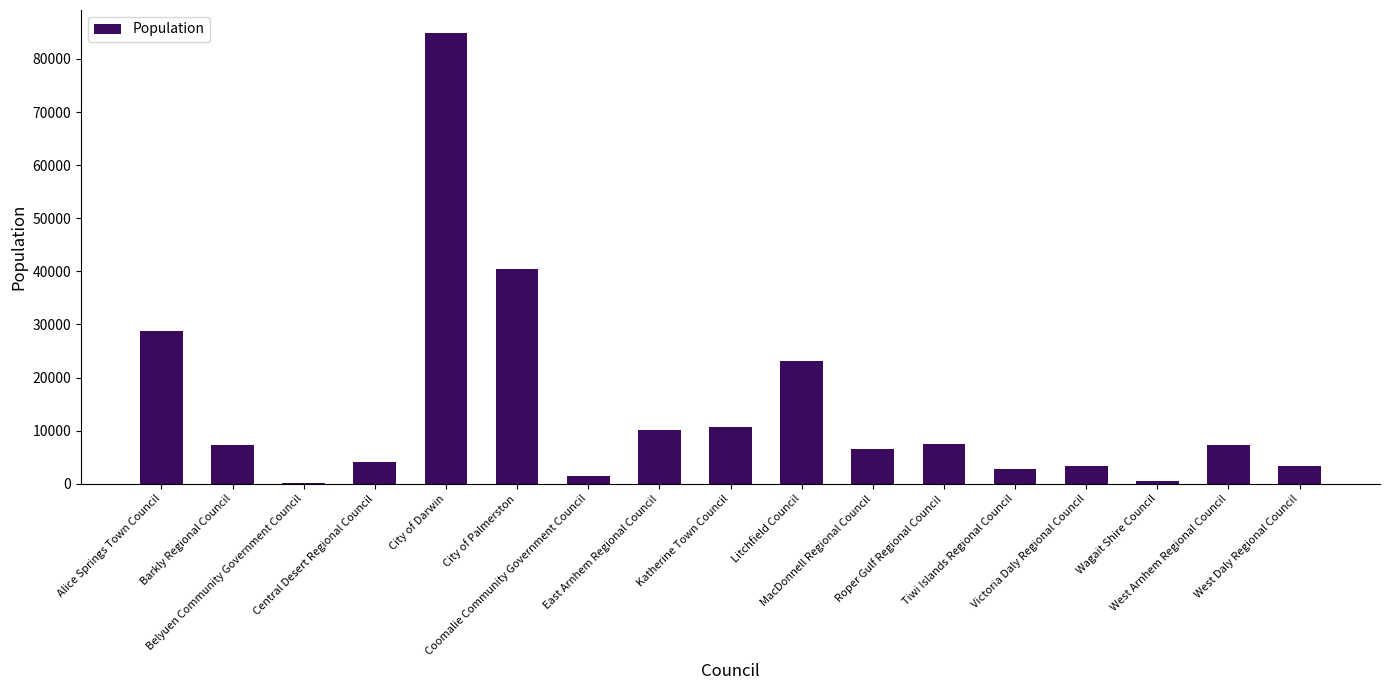

Read the value at Katherine Town Council, to the nearest 50.

10800